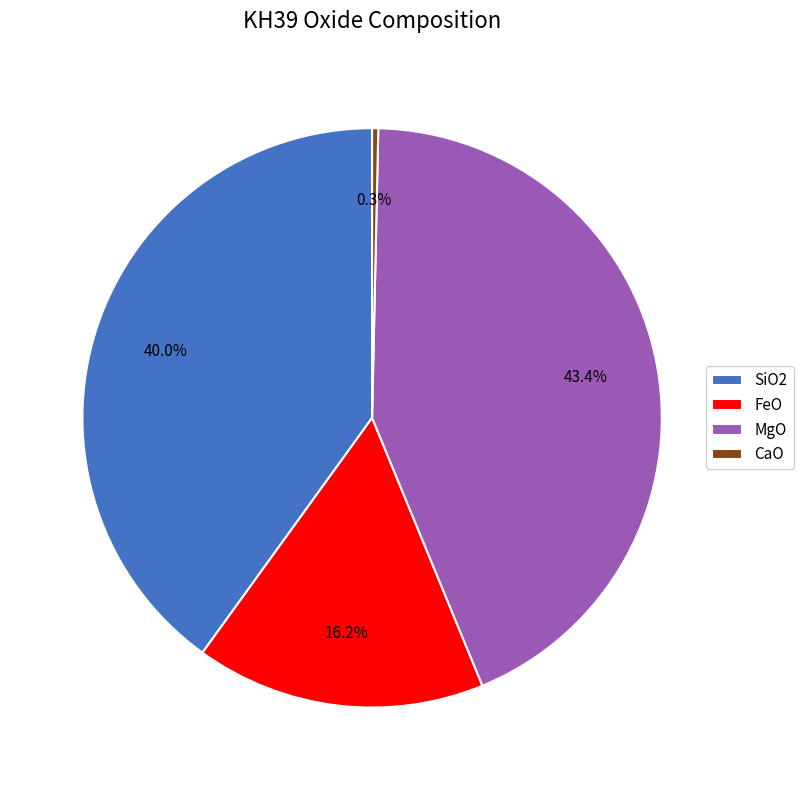

How many segments does this pie chart have?

4